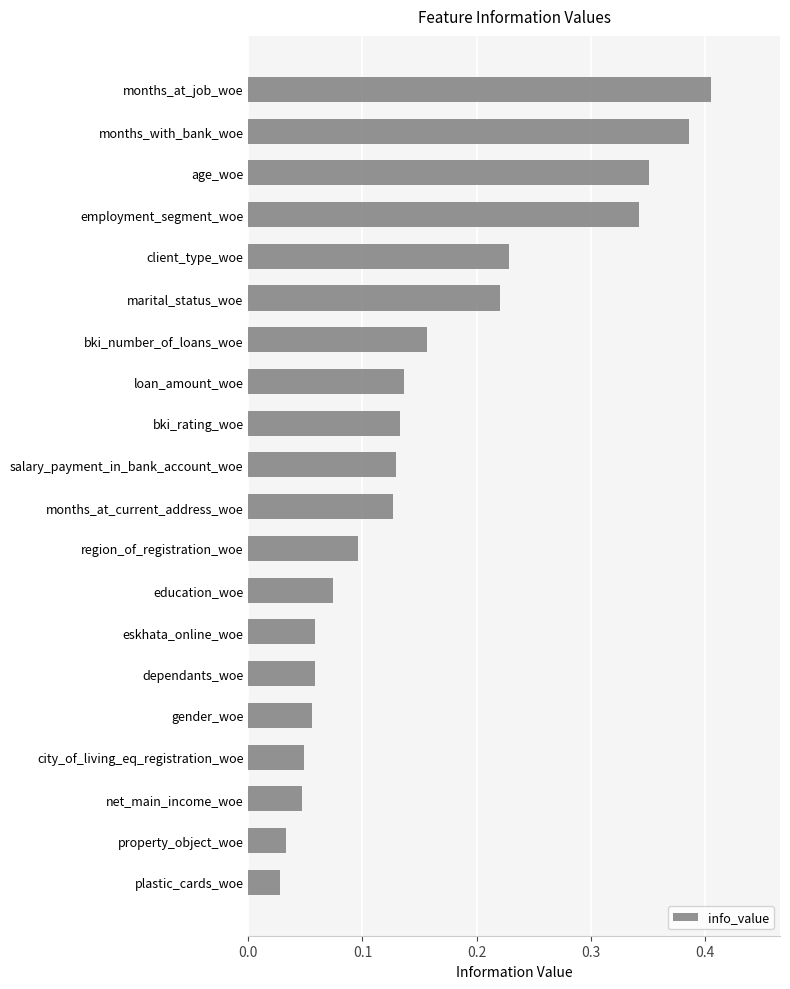

What is the sum of all values?

3.1